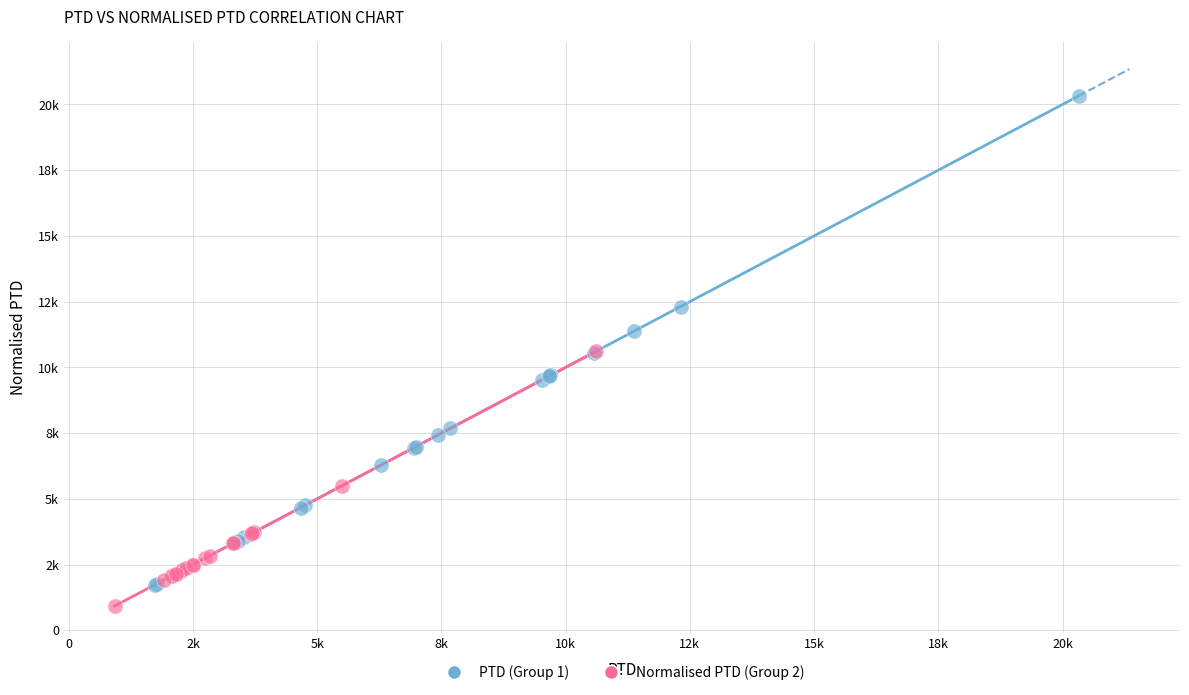

What are all the series names shown in the legend?

PTD (Group 1), Normalised PTD (Group 2)